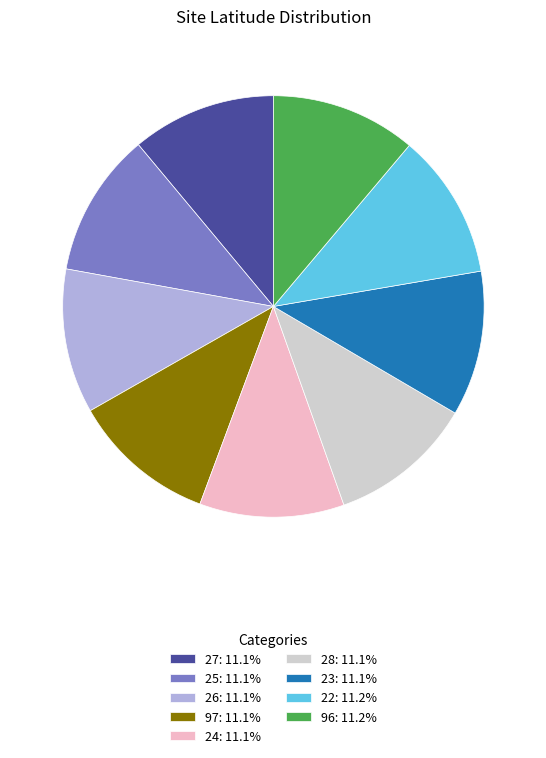

Do 24: 11.1% and 96: 11.2% together represent more than half of the pie?

No